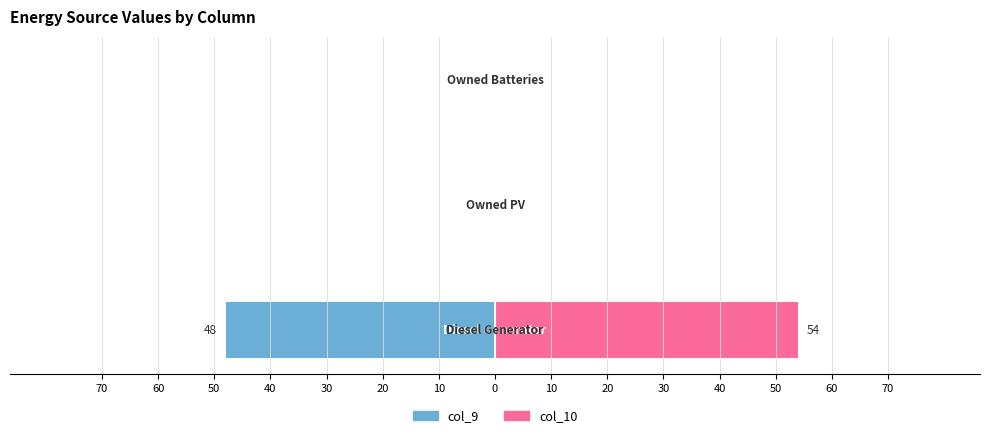

List the series in order of their peak value, lowest first.

col_9, col_10